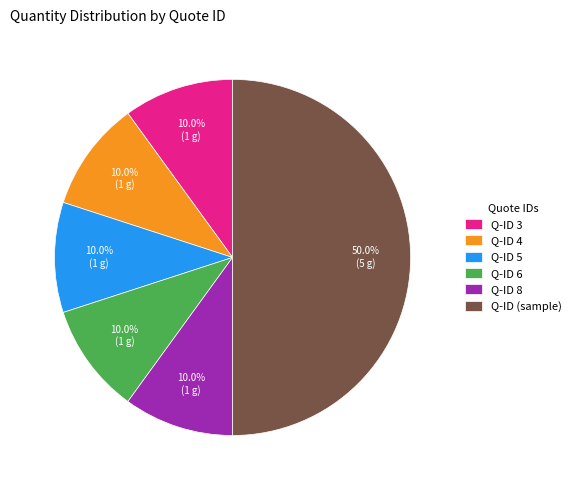

How much of the chart is everything except Q-ID 8?

90.0%